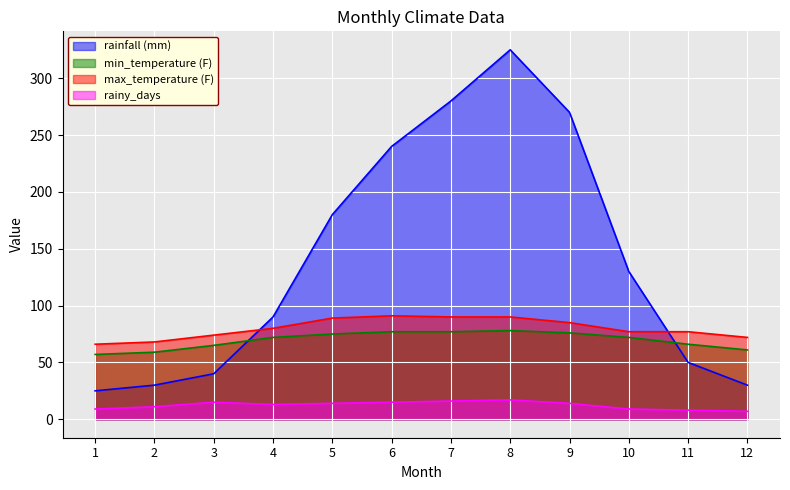

True or false: rainy_days and min_temperature (F) intersect in this chart.

False